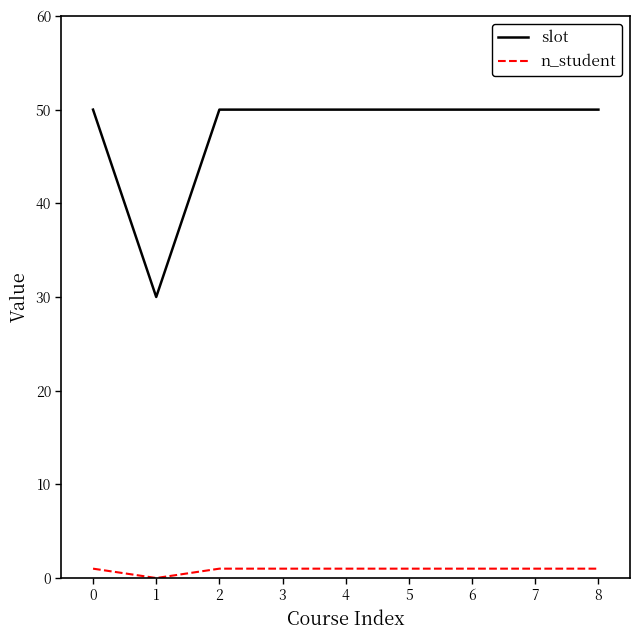

Which series has the largest range (max minus min)?

slot